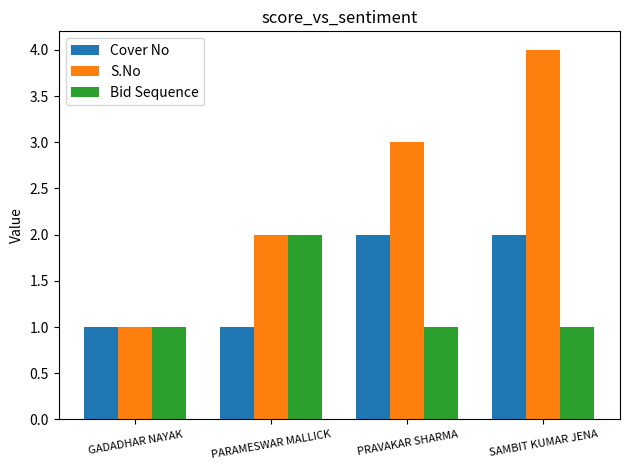

Which series has the largest total across all categories?

S.No